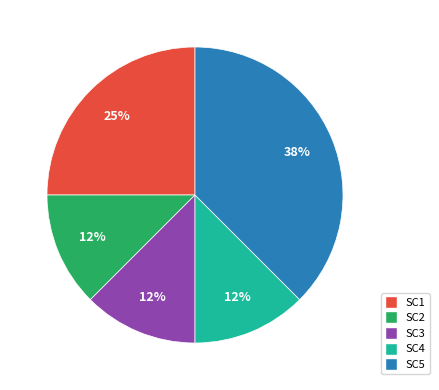

Do SC3 and SC1 together represent more than half of the pie?

No